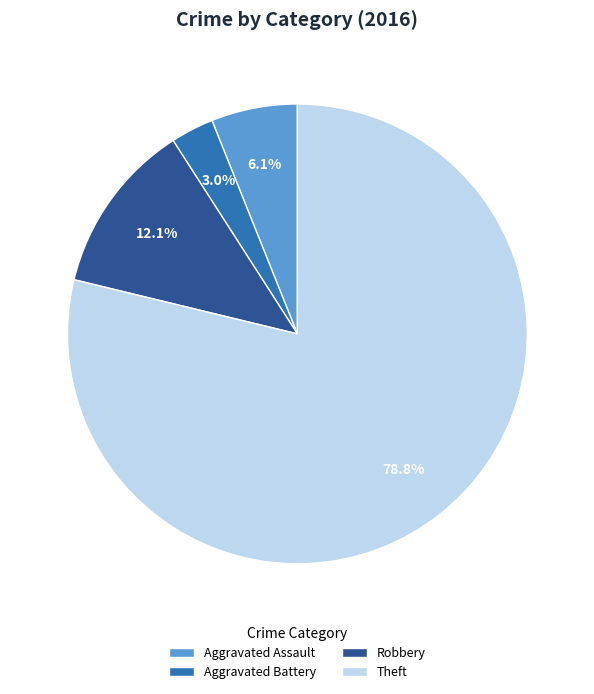

Which slice is the largest?

Theft